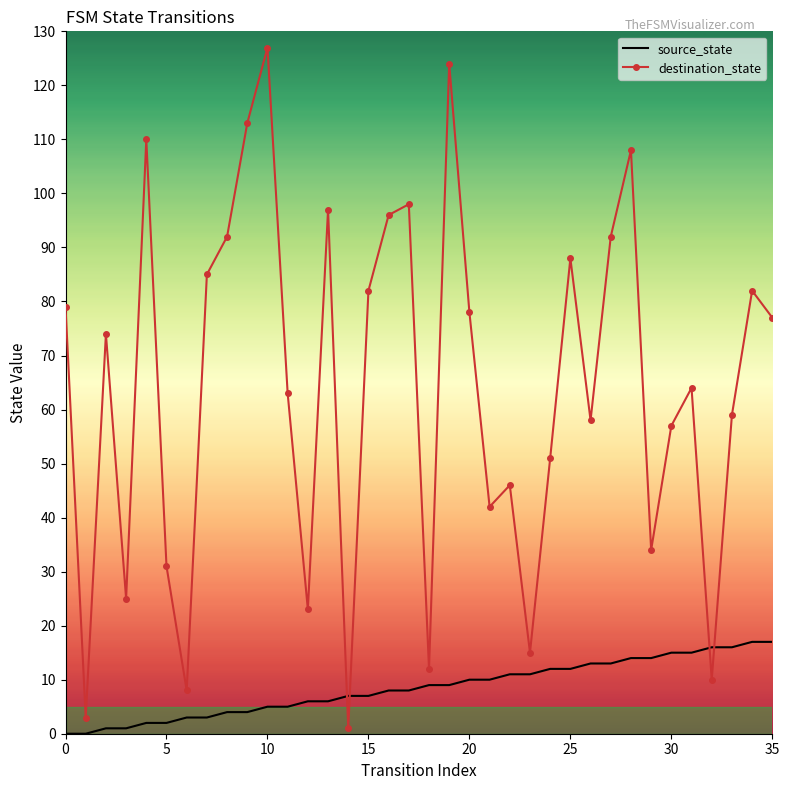

Which series has the largest total across all categories?

destination_state